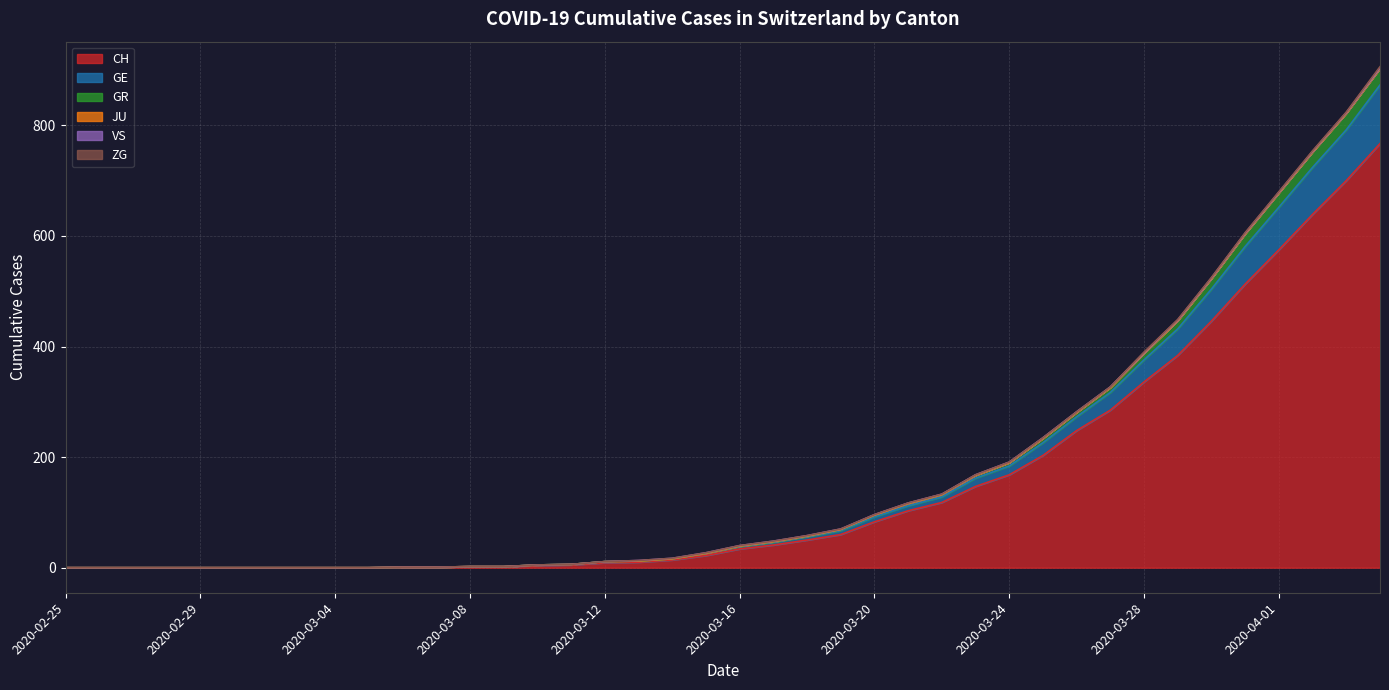

True or false: GE has more than 1 points higher than both neighbors.

False